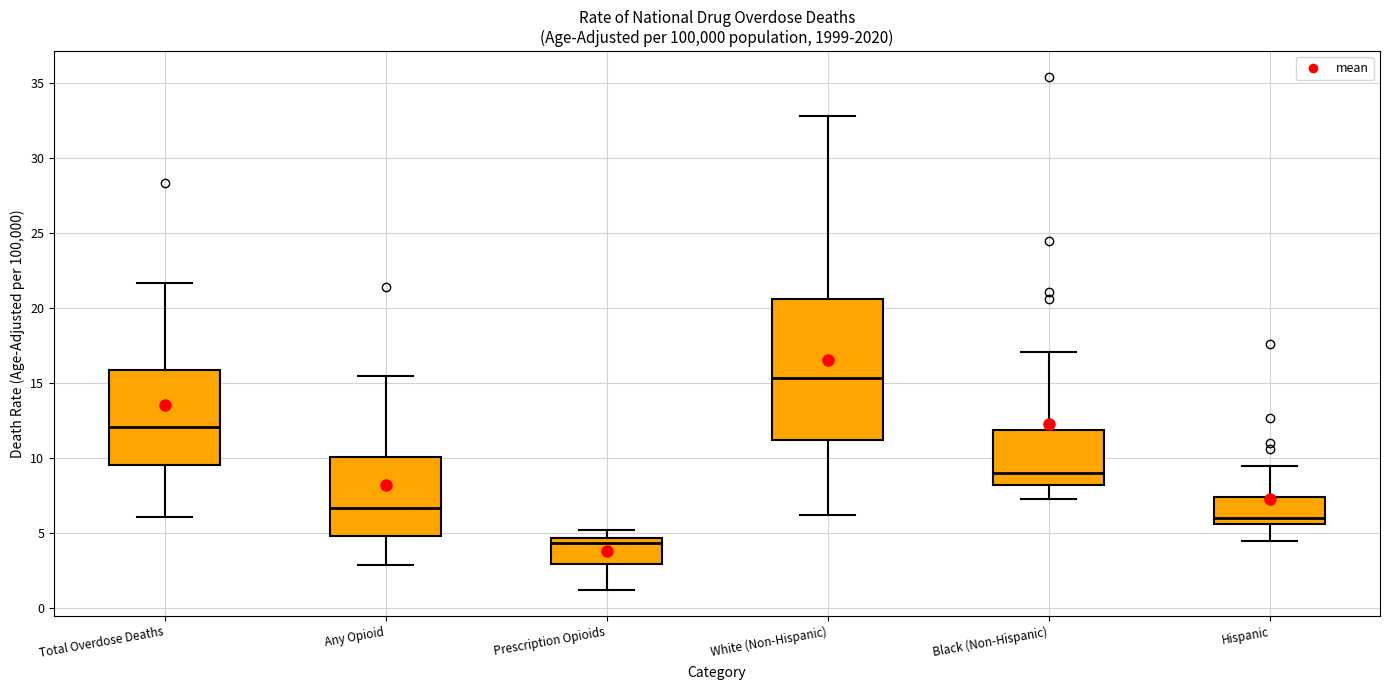

Where does the upper whisker of the box for Prescription Opioids end on the y-axis? The values are not printed on the chart, so give them approximately, as read against the axis.

5.0